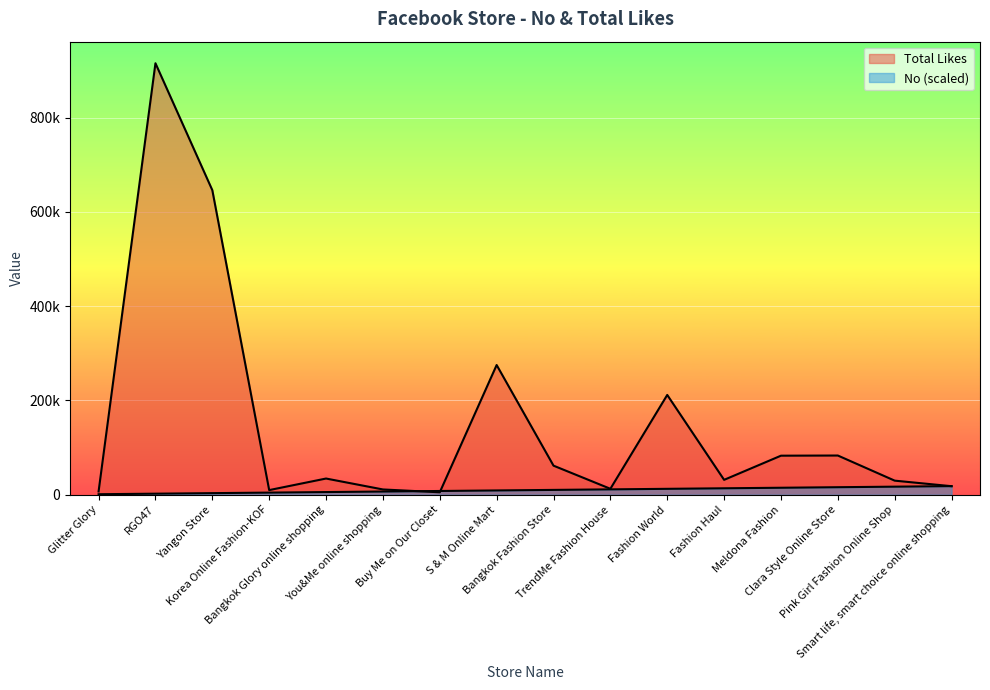

At which category is the sum across all series the highest?

RGO47